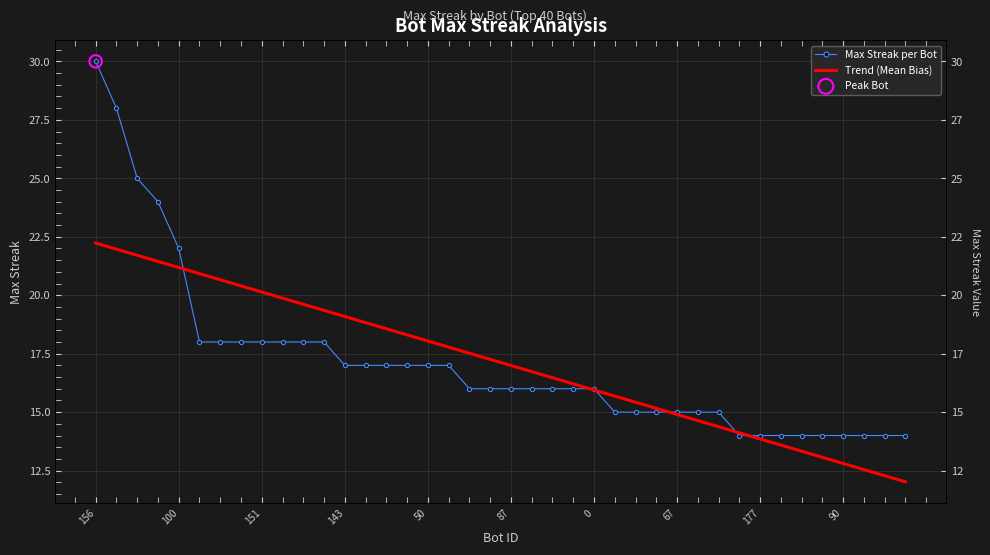

At how many categories does at least one series exceed 13?

40